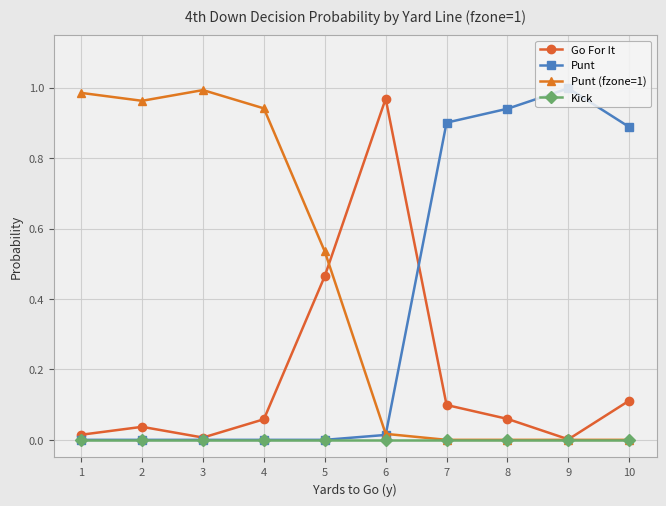

List the series in order of their overall mean, highest first.

Punt (fzone=1), Punt, Go For It, Kick